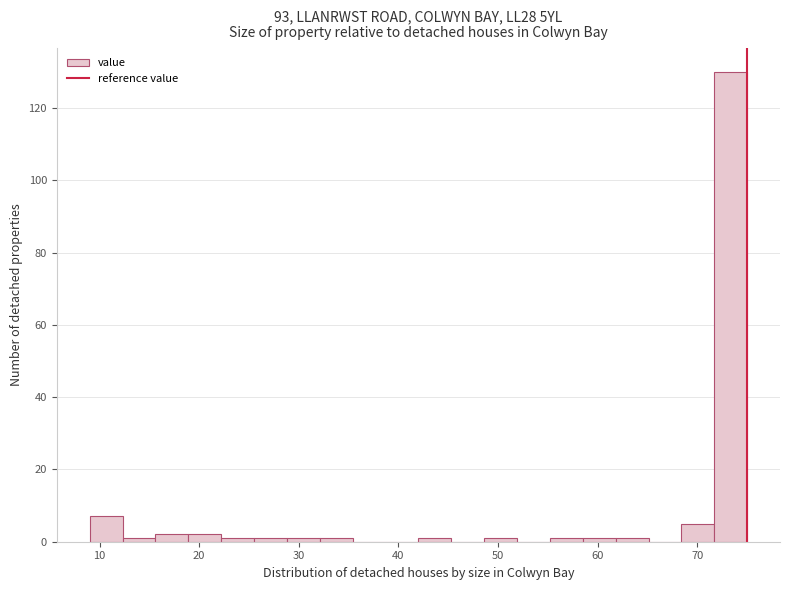

Around what value on the x-axis is the tallest bar? Give the approximate position of its centre, as read against the axis.

73